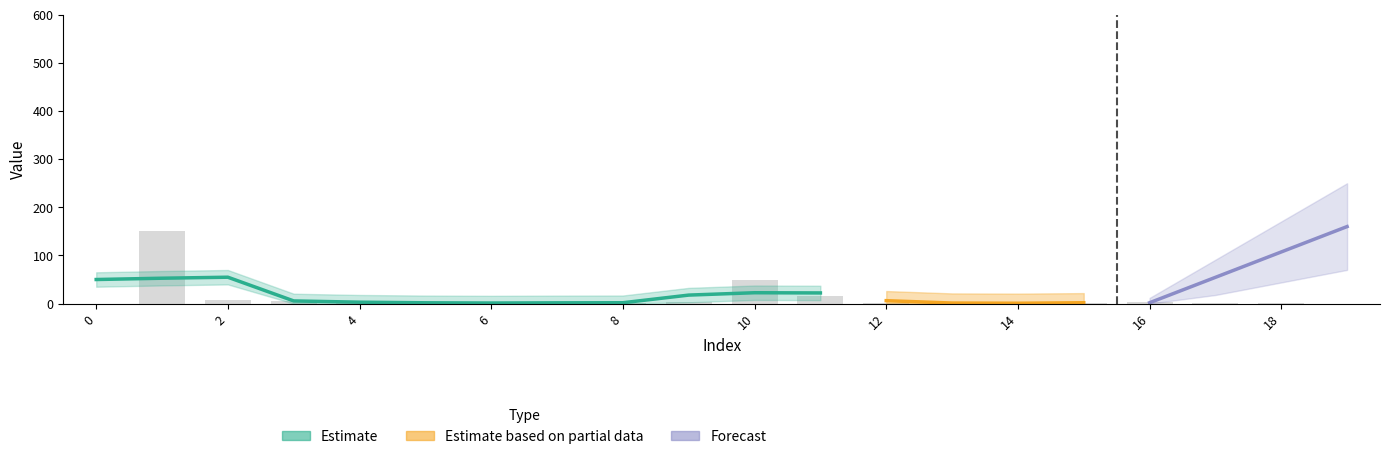

What is the average value?

12.4